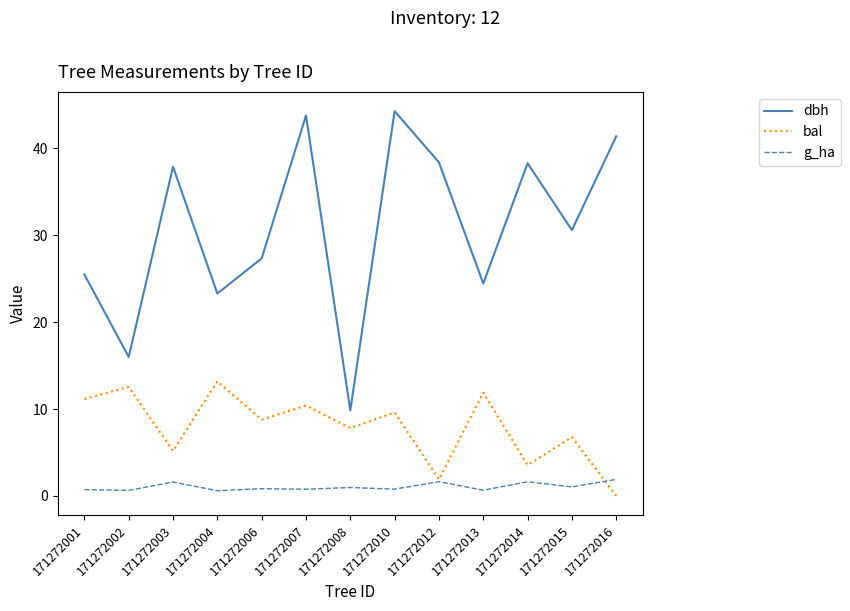

What are all the series names shown in the legend?

dbh, bal, g_ha